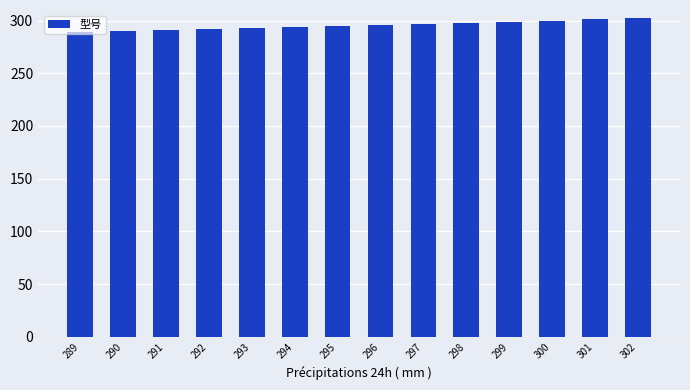

The value at 292 is 390. True or false?

False